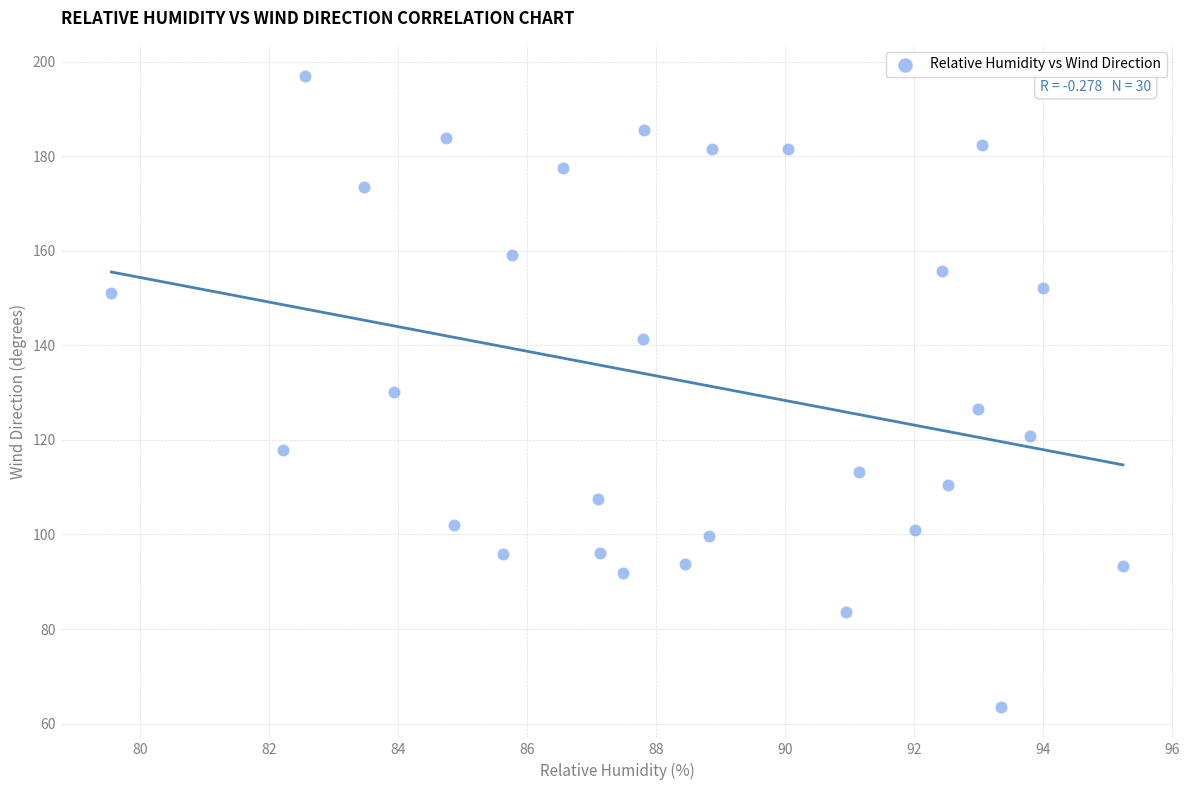

What is the range of X values (max minus min)?

15.7